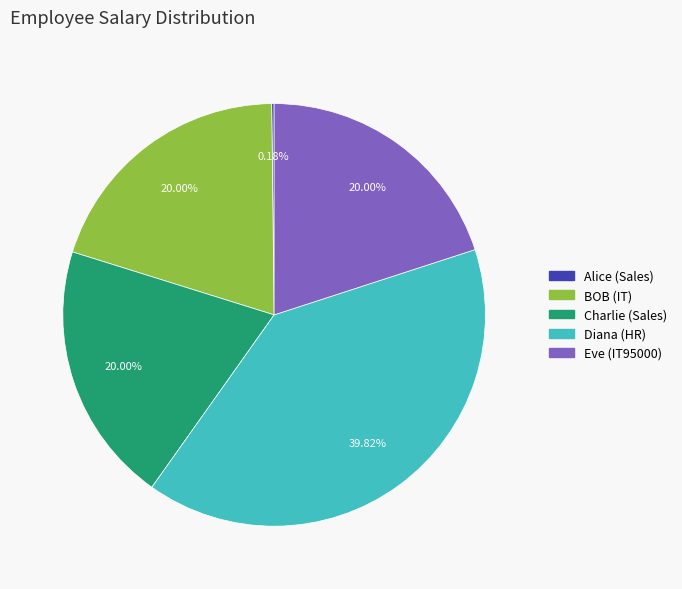

Approximately how many times larger is the value at Charlie (Sales) compared to Eve (IT95000)?

1.0